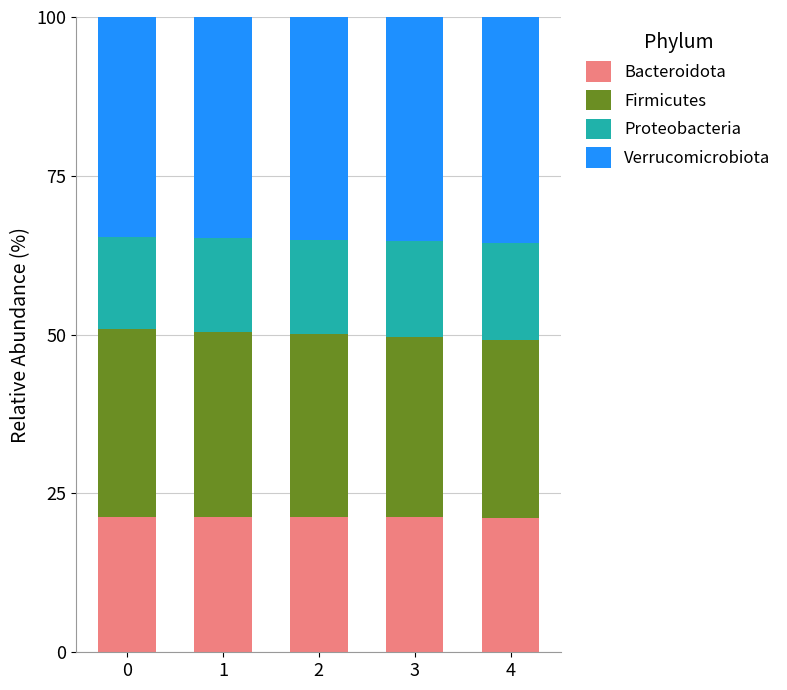

What is the total value across all series at 2?

100.0